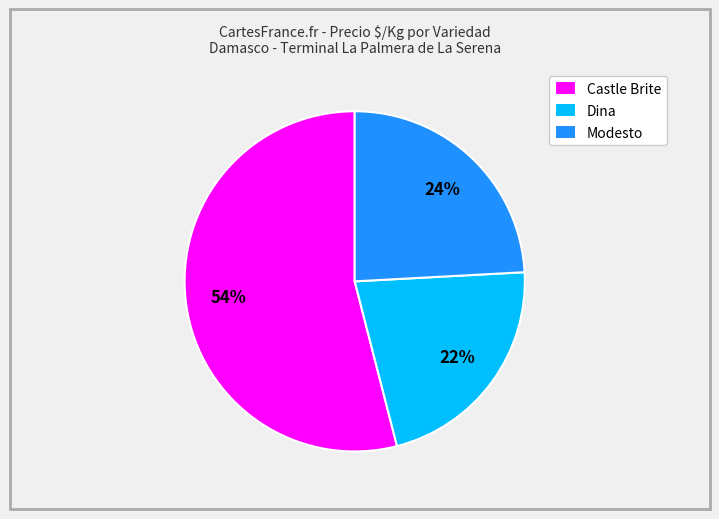

Is it true that Modesto is 24% of the pie?

True